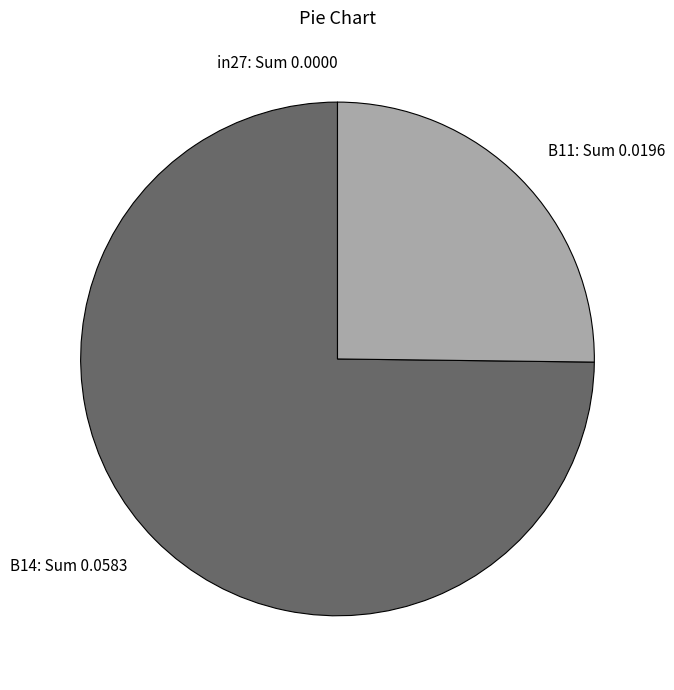

Does B14 represent more than half of the total?

Yes